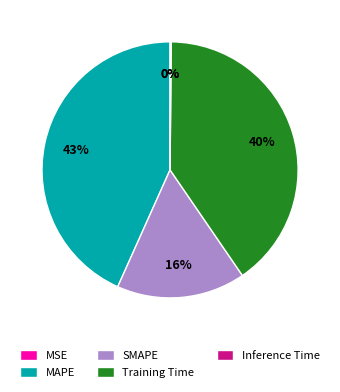

Combined, do SMAPE and Training Time account for over 50%?

Yes